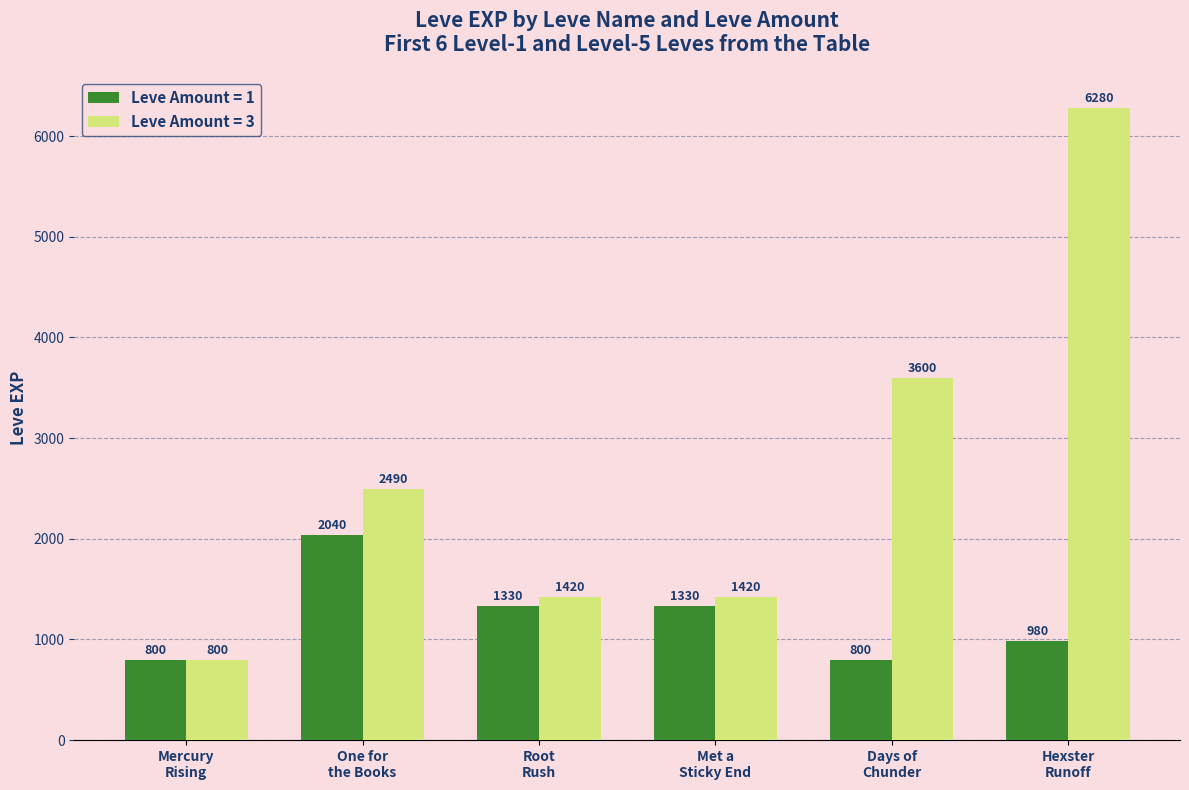

How many bars are there in total?

12